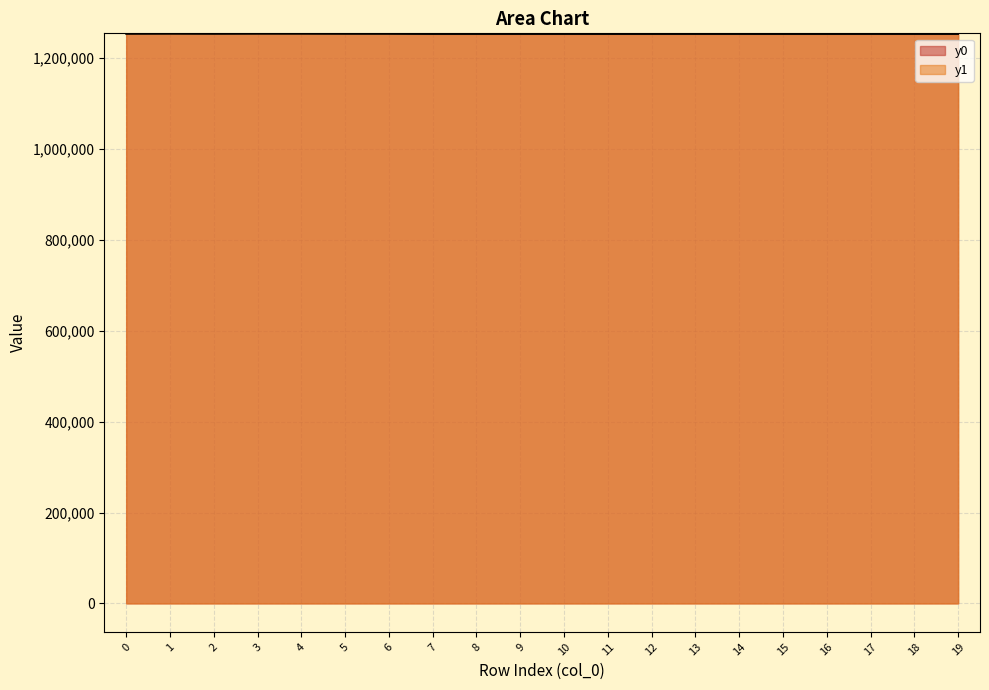

At which category does y0 reach its first local valley?

2